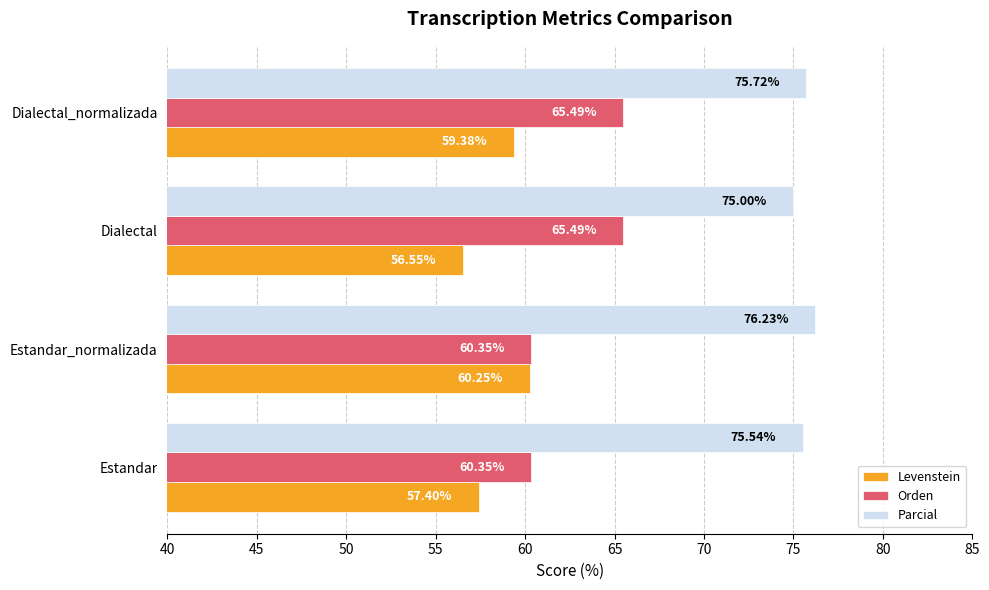

At which category is the sum across all series the highest?

Dialectal_normalizada